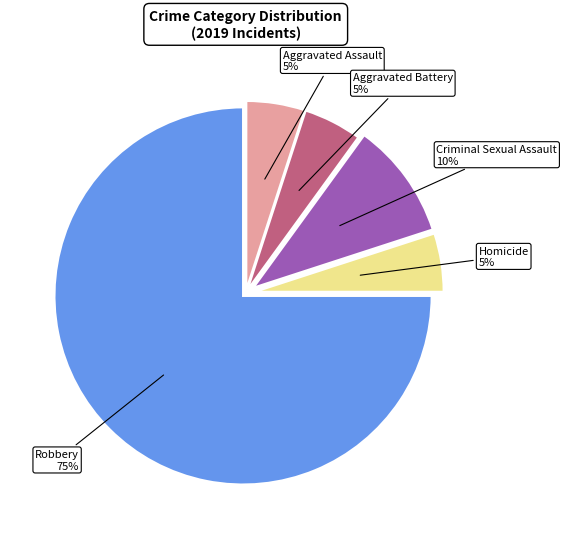

To the nearest percent, what is the difference between the largest and smallest slice percentages?

70%